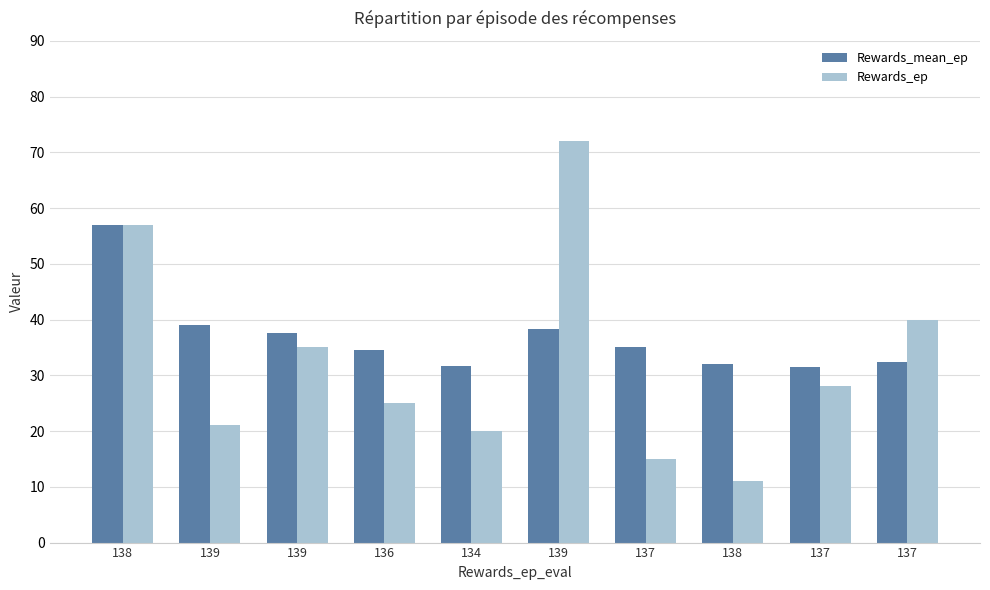

How many groups of bars are there?

10